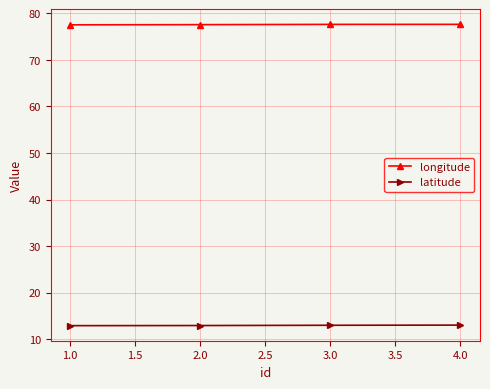

Is it true that longitude equals 120.9 at 2.0?

False